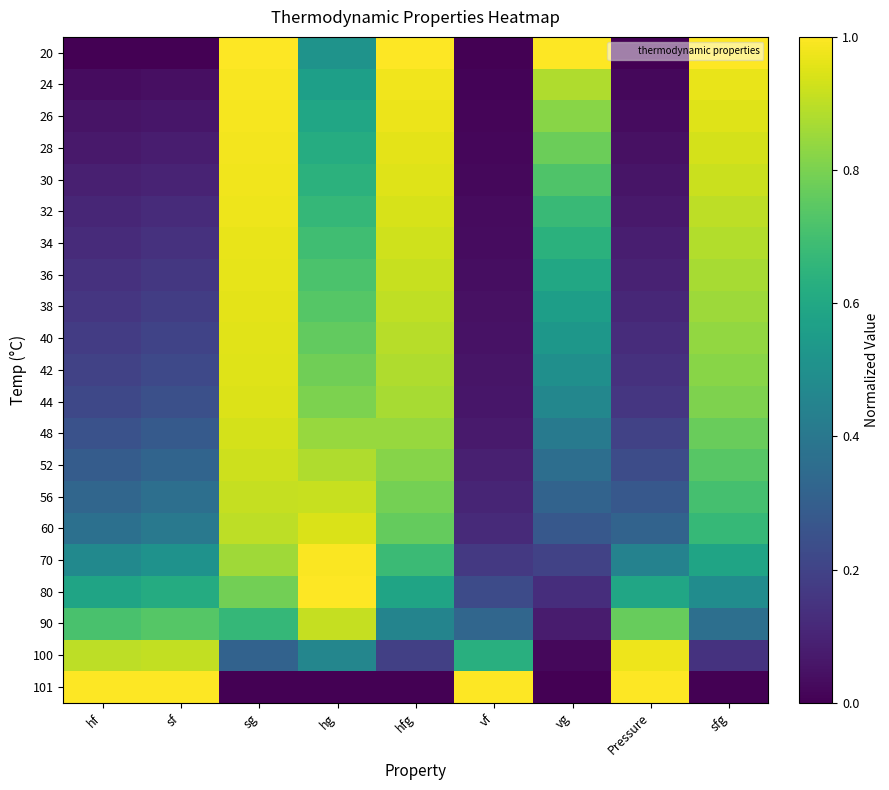

Reading left to right, list all the values displayed in this chart.

20: hf=0.0	sf=0.0	sg=1.0	hg=0.5	hfg=1.0	vf=0.0	vg=1.0	Pressure=0.0	sfg=1.0
24: hf=0.0	sf=0.0	sg=1.0	hg=0.6	hfg=1.0	vf=0.0	vg=0.9	Pressure=0.0	sfg=1.0
26: hf=0.1	sf=0.1	sg=1.0	hg=0.6	hfg=1.0	vf=0.0	vg=0.8	Pressure=0.0	sfg=1.0
28: hf=0.1	sf=0.1	sg=1.0	hg=0.6	hfg=1.0	vf=0.0	vg=0.8	Pressure=0.0	sfg=0.9
30: hf=0.1	sf=0.1	sg=1.0	hg=0.6	hfg=0.9	vf=0.0	vg=0.7	Pressure=0.1	sfg=0.9
32: hf=0.1	sf=0.1	sg=1.0	hg=0.7	hfg=0.9	vf=0.0	vg=0.7	Pressure=0.1	sfg=0.9
34: hf=0.1	sf=0.1	sg=1.0	hg=0.7	hfg=0.9	vf=0.0	vg=0.6	Pressure=0.1	sfg=0.9
36: hf=0.1	sf=0.2	sg=1.0	hg=0.7	hfg=0.9	vf=0.0	vg=0.6	Pressure=0.1	sfg=0.9
38: hf=0.2	sf=0.2	sg=1.0	hg=0.7	hfg=0.9	vf=0.0	vg=0.6	Pressure=0.1	sfg=0.9
40: hf=0.2	sf=0.2	sg=1.0	hg=0.8	hfg=0.9	vf=0.0	vg=0.5	Pressure=0.1	sfg=0.8
42: hf=0.2	sf=0.2	sg=1.0	hg=0.8	hfg=0.9	vf=0.1	vg=0.5	Pressure=0.1	sfg=0.8
44: hf=0.2	sf=0.2	sg=0.9	hg=0.8	hfg=0.9	vf=0.1	vg=0.5	Pressure=0.2	sfg=0.8
48: hf=0.3	sf=0.3	sg=0.9	hg=0.8	hfg=0.8	vf=0.1	vg=0.4	Pressure=0.2	sfg=0.8
52: hf=0.3	sf=0.3	sg=0.9	hg=0.9	hfg=0.8	vf=0.1	vg=0.4	Pressure=0.2	sfg=0.7
56: hf=0.3	sf=0.4	sg=0.9	hg=0.9	hfg=0.8	vf=0.1	vg=0.3	Pressure=0.3	sfg=0.7
60: hf=0.4	sf=0.4	sg=0.9	hg=0.9	hfg=0.8	vf=0.1	vg=0.3	Pressure=0.3	sfg=0.7
70: hf=0.5	sf=0.5	sg=0.9	hg=1.0	hfg=0.7	vf=0.2	vg=0.2	Pressure=0.4	sfg=0.6
80: hf=0.6	sf=0.6	sg=0.8	hg=1.0	hfg=0.6	vf=0.2	vg=0.1	Pressure=0.6	sfg=0.5
90: hf=0.7	sf=0.7	sg=0.7	hg=0.9	hfg=0.5	vf=0.3	vg=0.1	Pressure=0.8	sfg=0.4
100: hf=0.9	sf=0.9	sg=0.3	hg=0.5	hfg=0.2	vf=0.6	vg=0.0	Pressure=1.0	sfg=0.1
101: hf=1.0	sf=1.0	sg=0.0	hg=0.0	hfg=0.0	vf=1.0	vg=0.0	Pressure=1.0	sfg=0.0